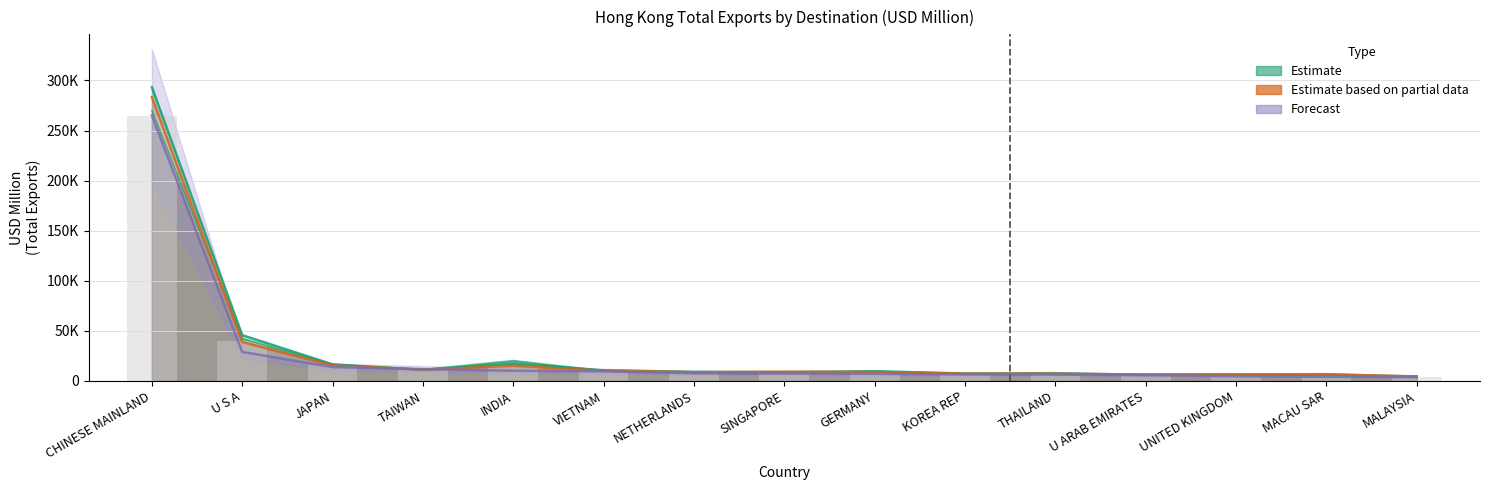

Reading left to right, what are all the values shown in this chart?

201712: CHINESE MAINLAND=269978.0	U S A=42333.1	JAPAN=16471.0	TAIWAN=11457.9	INDIA=20337.9	VIETNAM=10209.3	NETHERLANDS=8202.9	SINGAPORE=7823.5	GERMANY=9475.9	KOREA REP=7265.7	THAILAND=6940.4	U ARAB EMIRATES=6585.9	UNITED KINGDOM=6242.6	MACAU SAR=5492.8	MALAYSIA=3674.7
201812: CHINESE MAINLAND=293244.0	U S A=45743.2	JAPAN=16579.2	TAIWAN=11047.6	INDIA=17222.9	VIETNAM=10669.9	NETHERLANDS=9142.6	SINGAPORE=8865.4	GERMANY=9757.0	KOREA REP=7418.8	THAILAND=7766.9	U ARAB EMIRATES=6079.9	UNITED KINGDOM=6365.0	MACAU SAR=6326.8	MALAYSIA=4495.7
201906: CHINESE MAINLAND=283442.8	U S A=38974.9	JAPAN=15514.4	TAIWAN=11317.3	INDIA=15152.1	VIETNAM=10283.7	NETHERLANDS=8739.6	SINGAPORE=9230.6	GERMANY=8889.7	KOREA REP=7250.7	THAILAND=7190.9	U ARAB EMIRATES=6508.7	UNITED KINGDOM=6598.4	MACAU SAR=6775.1	MALAYSIA=4430.7
201912: CHINESE MAINLAND=264564.4	U S A=40269.4	JAPAN=16023.0	TAIWAN=11074.9	INDIA=17078.7	VIETNAM=10010.4	NETHERLANDS=8378.7	SINGAPORE=8569.4	GERMANY=9269.7	KOREA REP=7340.2	THAILAND=7082.3	U ARAB EMIRATES=6407.0	UNITED KINGDOM=6542.2	MACAU SAR=6034.3	MALAYSIA=4025.8
202006: CHINESE MAINLAND=265103.9	U S A=29081.3	JAPAN=13832.9	TAIWAN=11836.1	INDIA=10226.1	VIETNAM=9649.6	NETHERLANDS=7619.4	SINGAPORE=7513.3	GERMANY=7106.2	KOREA REP=6484.7	THAILAND=6339.7	U ARAB EMIRATES=5756.5	UNITED KINGDOM=4783.4	MACAU SAR=4141.4	MALAYSIA=3982.9